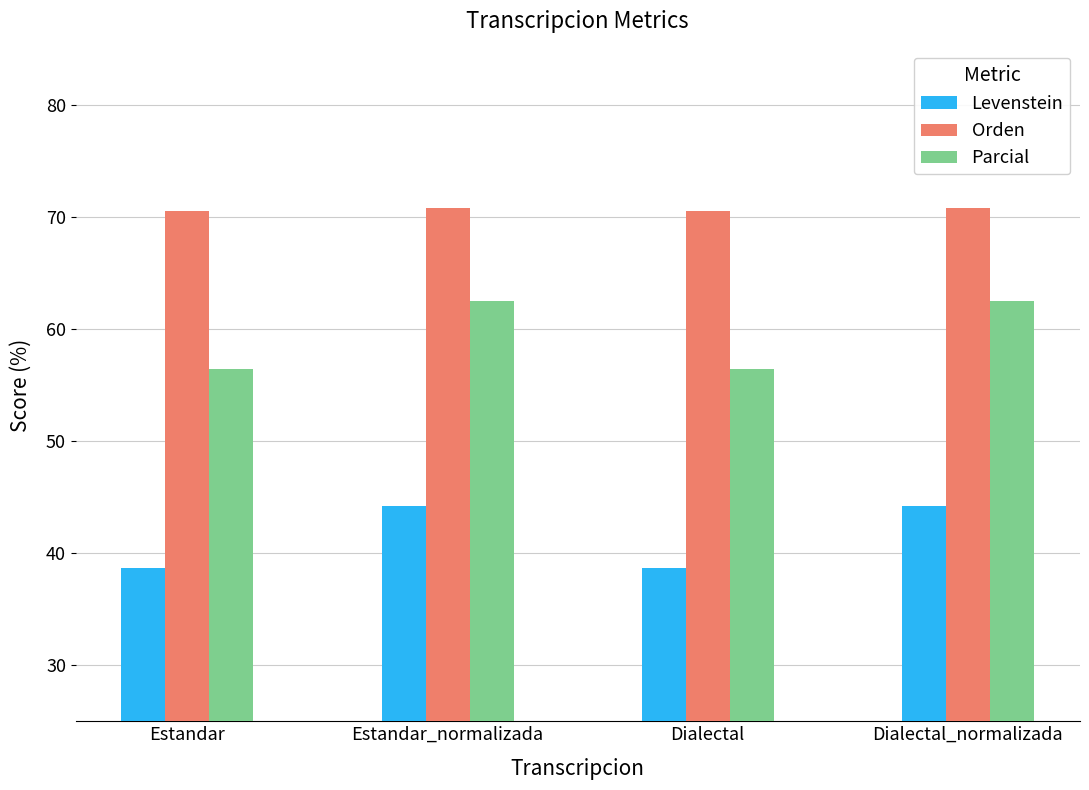

What is the spread (max minus min) of values at Dialectal?

31.8